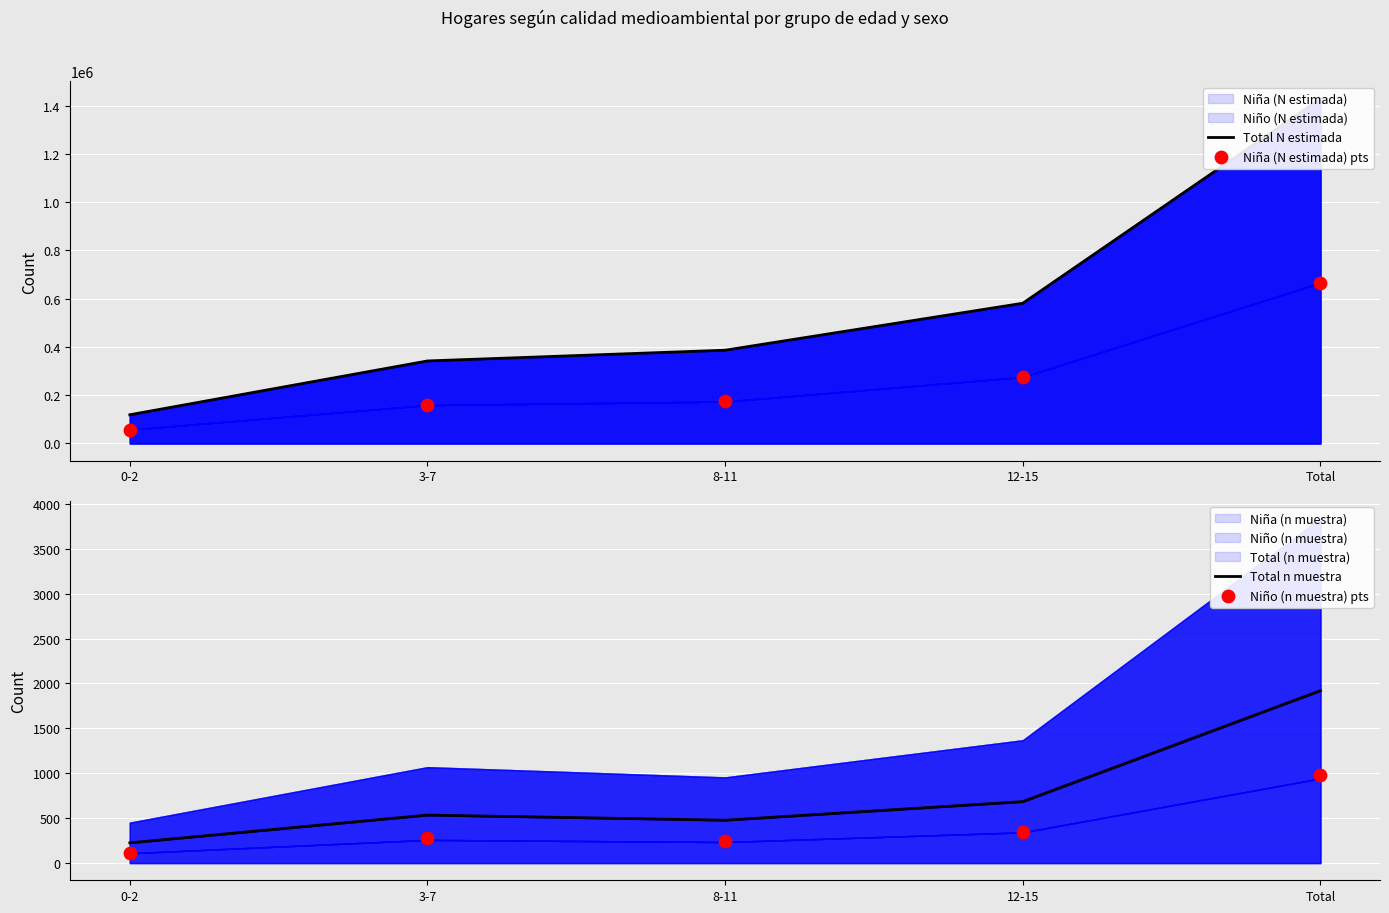

At which category is the sum across all series the highest?

Total